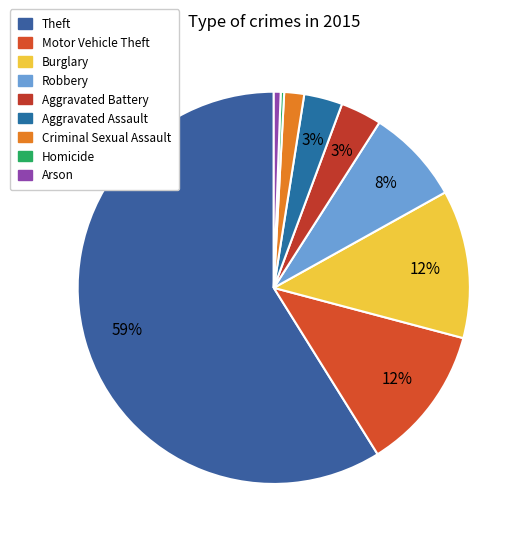

How many segments does this pie chart have?

9